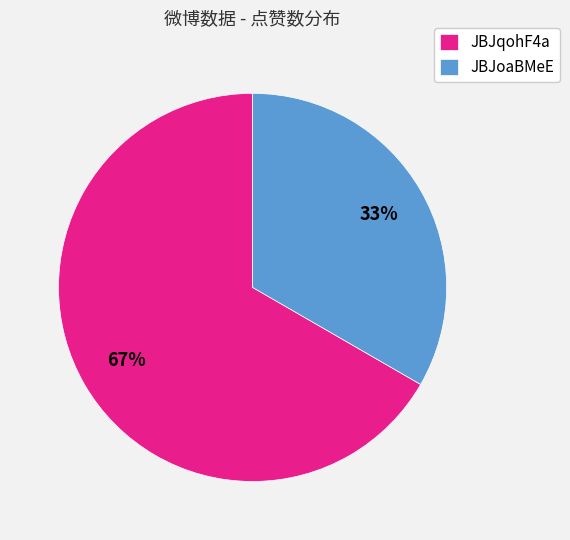

Is the sum of JBJqohF4a and JBJoaBMeE greater than half?

Yes